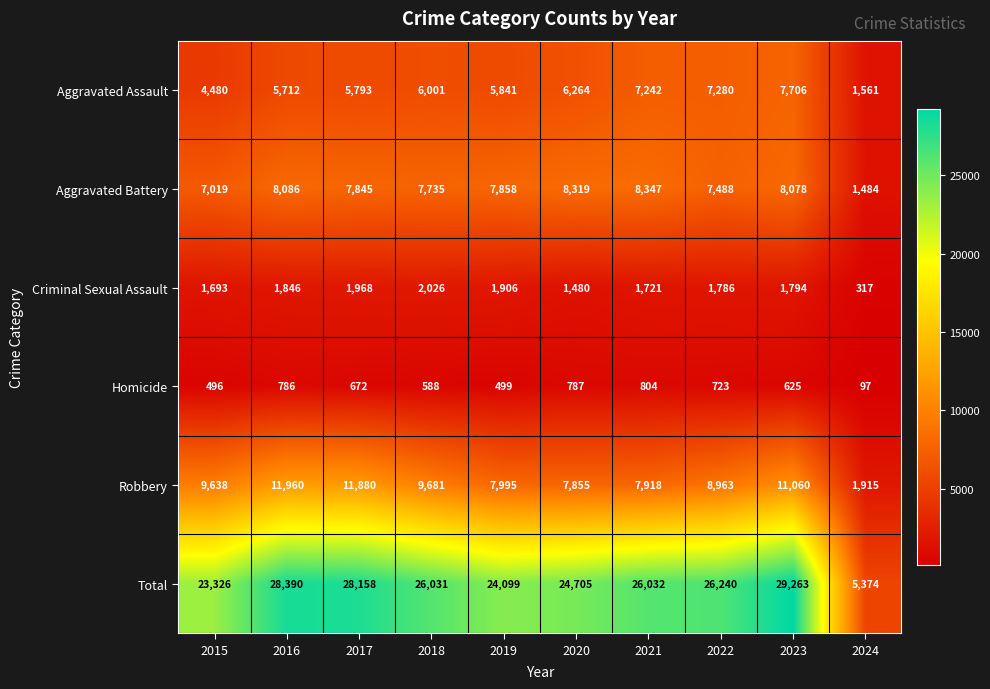

What is the minimum value shown in the chart?

97